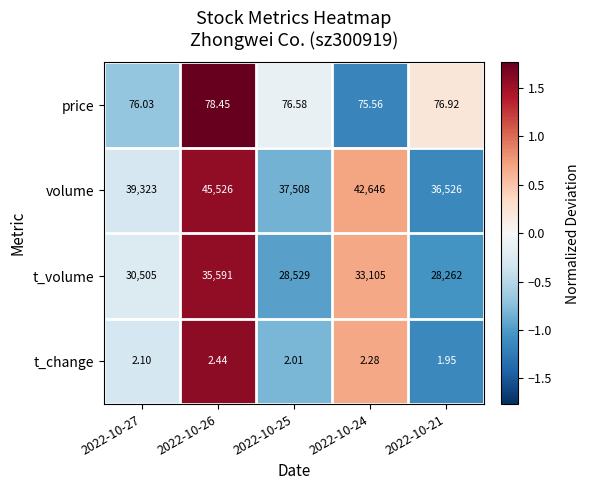

Rank the series by their maximum value, from lowest to highest.

t_change, price, t_volume, volume